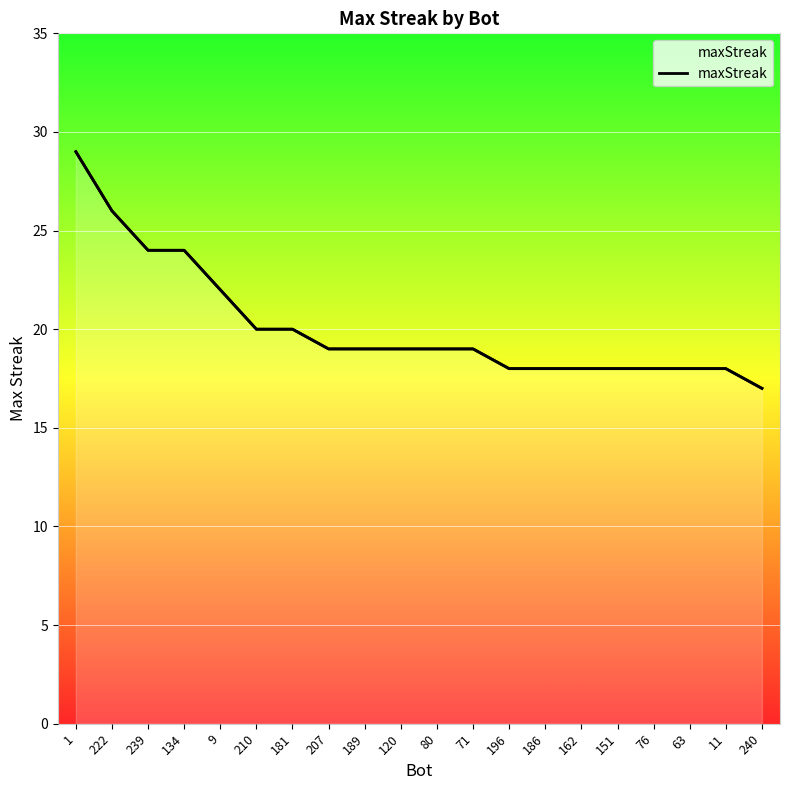

Reading left to right, list all the values displayed in this chart.

29	26	24	24	22	20	20	19	19	19	19	19	18	18	18	18	18	18	18	17